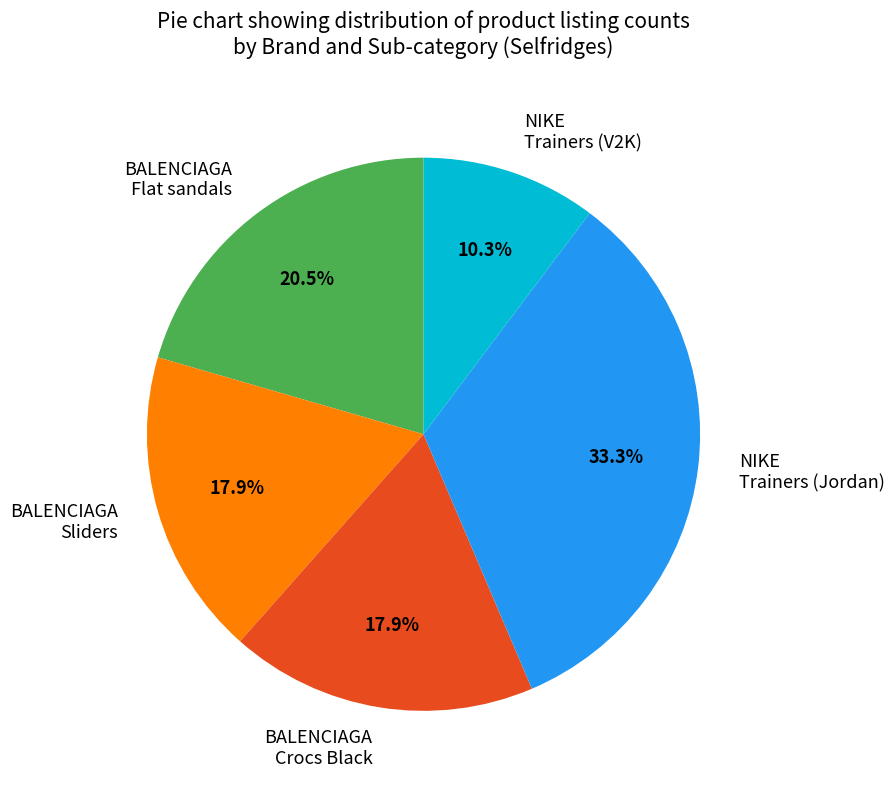

Approximately how many times larger is the value at BALENCIAGA Flat sandals compared to NIKE Trainers (V2K)?

2.0